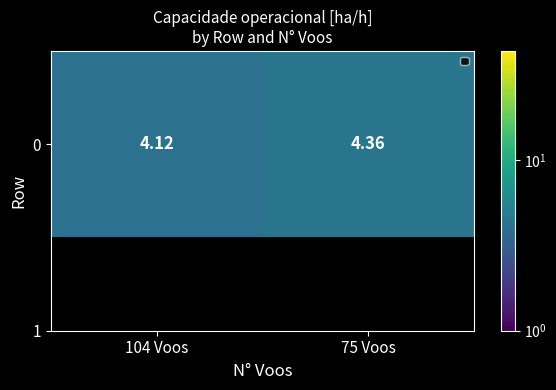

Reading left to right, what are all the values shown in this chart?

4.1	4.4